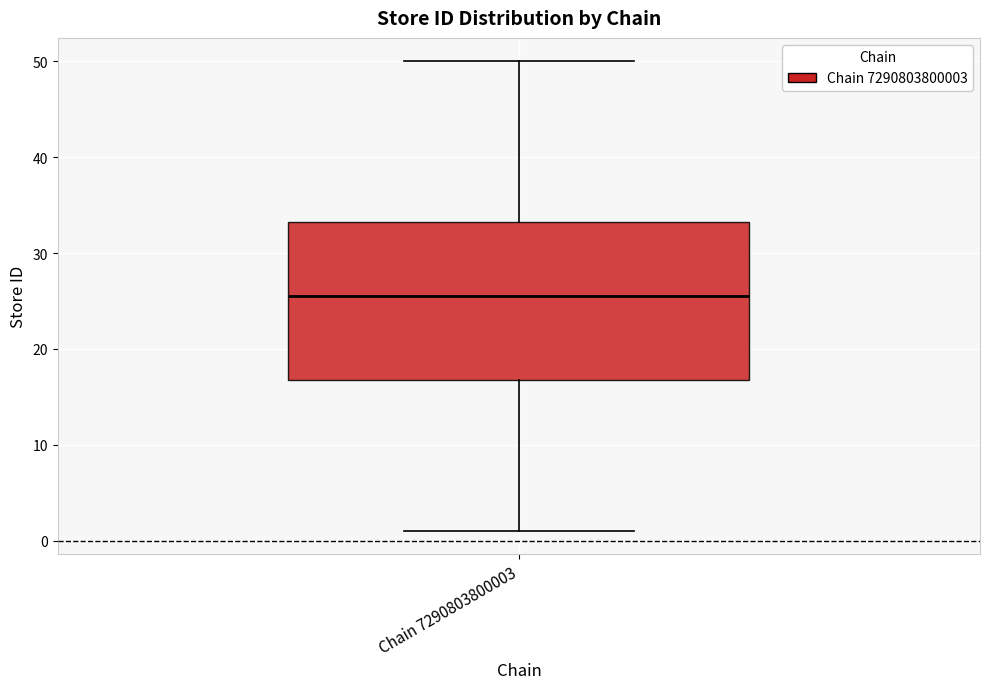

Where does the median line of the box for Chain 7290803800003 sit on the y-axis? The values are not printed on the chart, so give them approximately, as read against the axis.

26